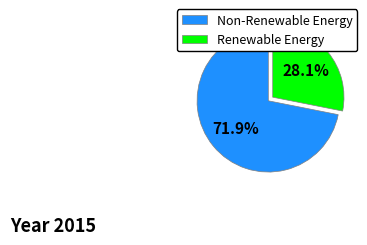

Which category has the biggest portion of the pie?

Non-Renewable Energy